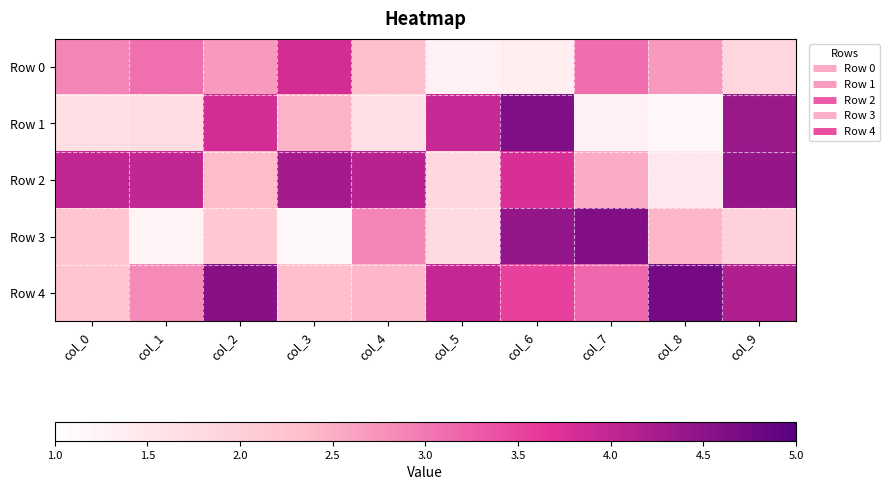

Which series has the largest total across all categories?

Row 4